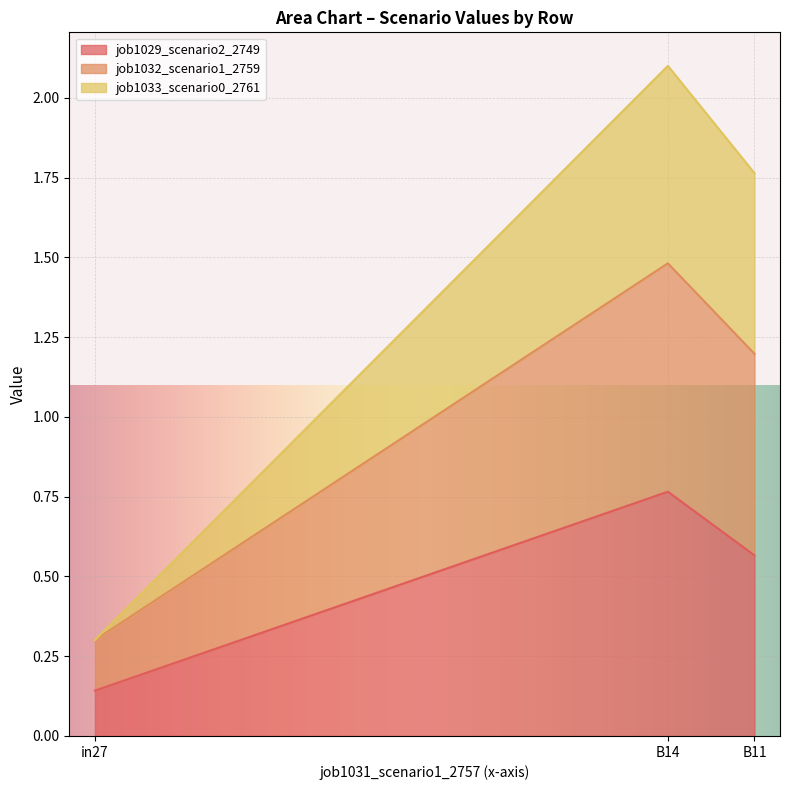

What is the approximate value of job1032_scenario1_2759 at in27?

0.3